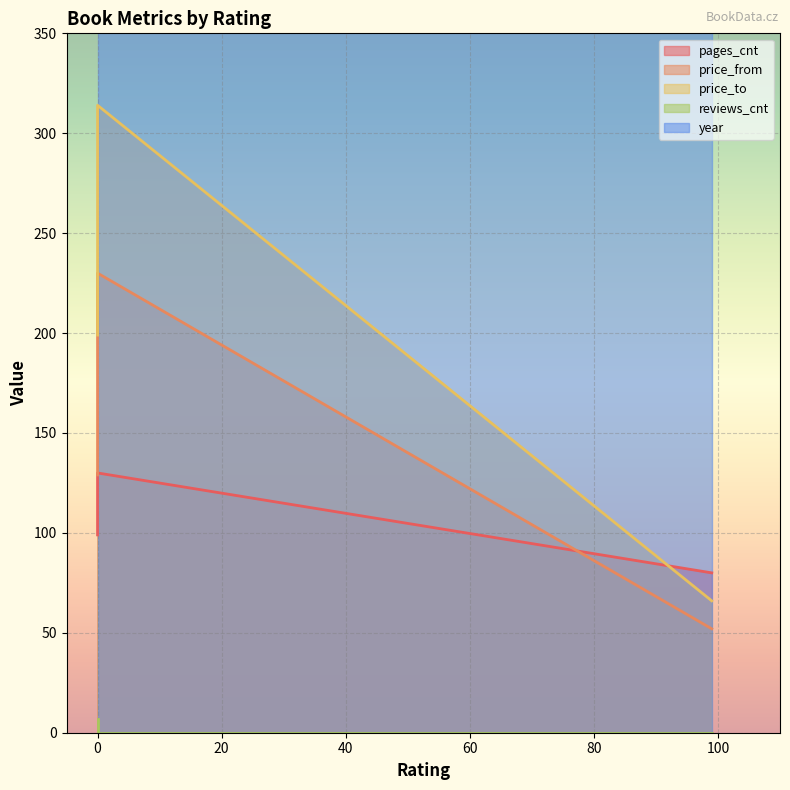

What is the total value across all series at 99?

198